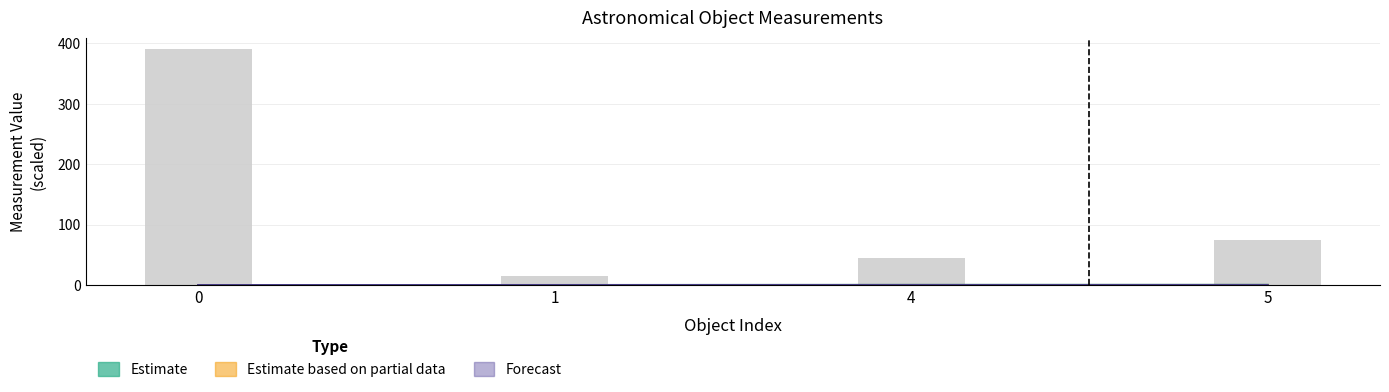

Is it true that Estimate equals -0.1 at 0?

False